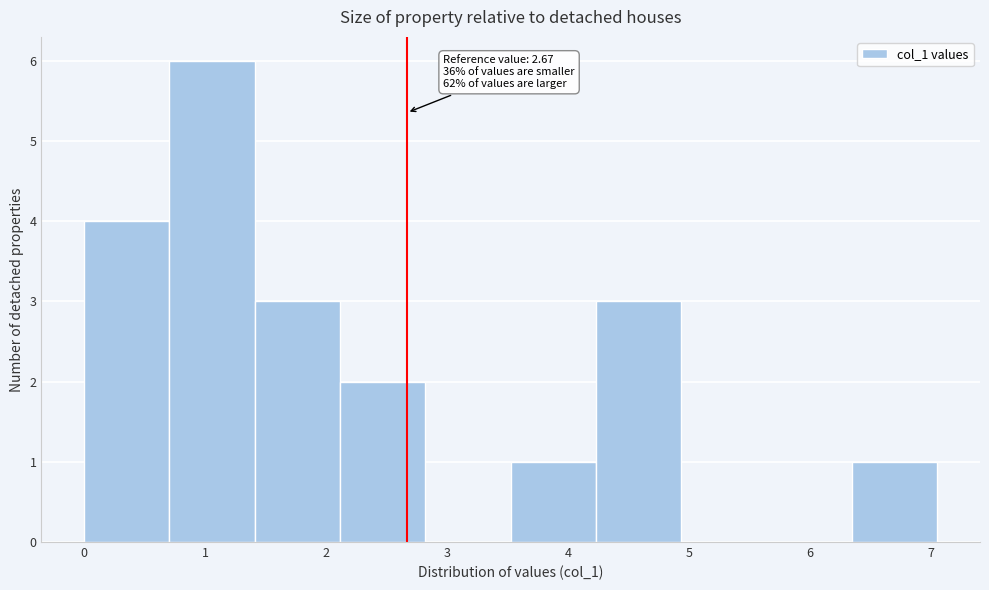

Over which range of the x-axis is the bar tallest?

0.7 to 1.4